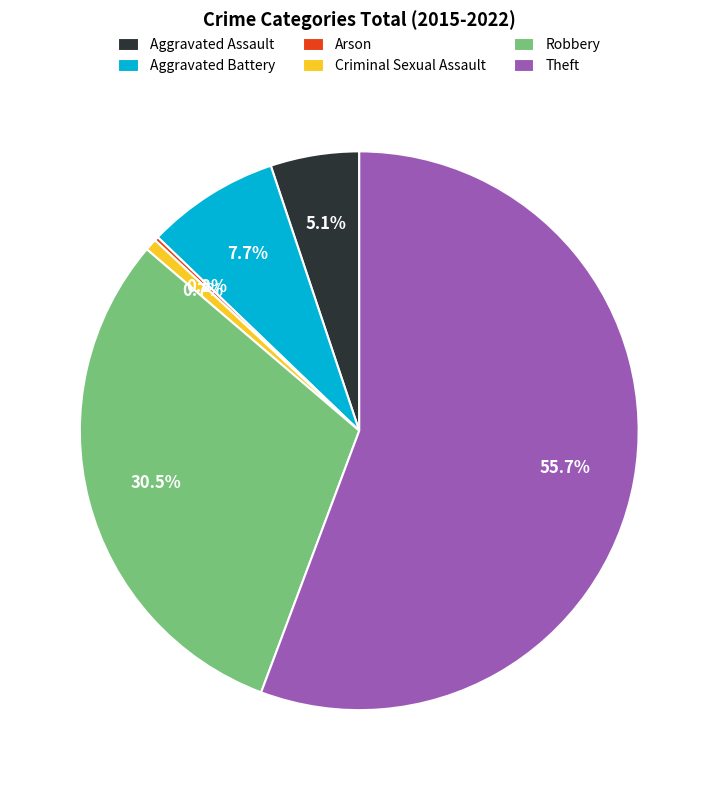

Is the sum of Aggravated Battery and Criminal Sexual Assault greater than half?

No